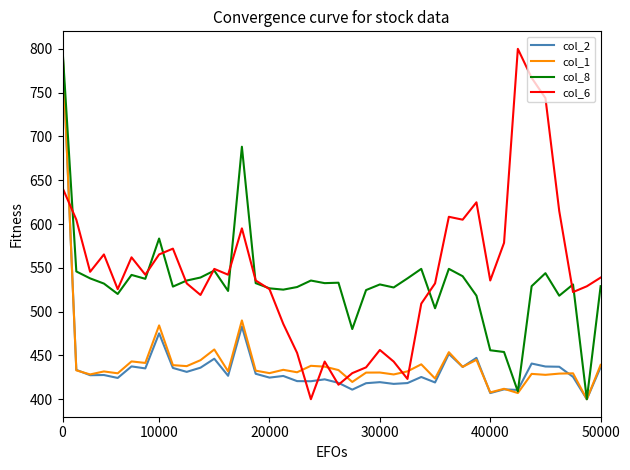

What is the minimum value shown in the chart?

400.0